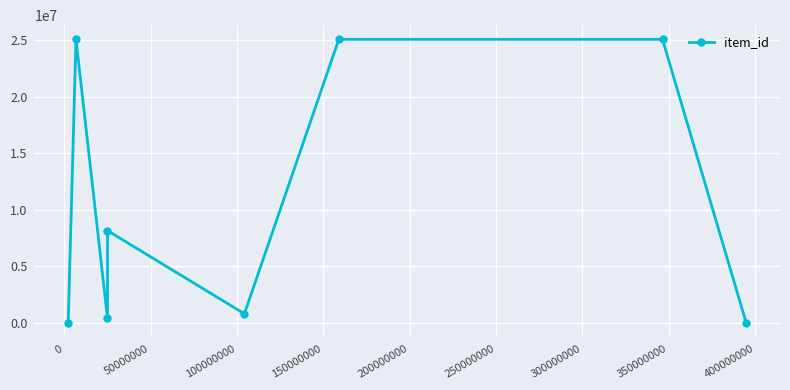

How many interior local valleys (lower than both neighbors) does the data have?

2